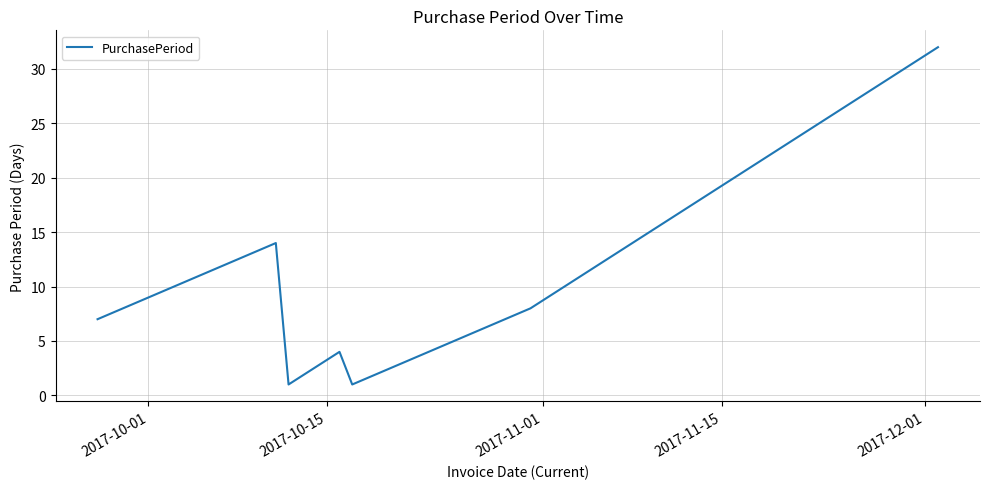

What is the maximum value shown in the chart?

32